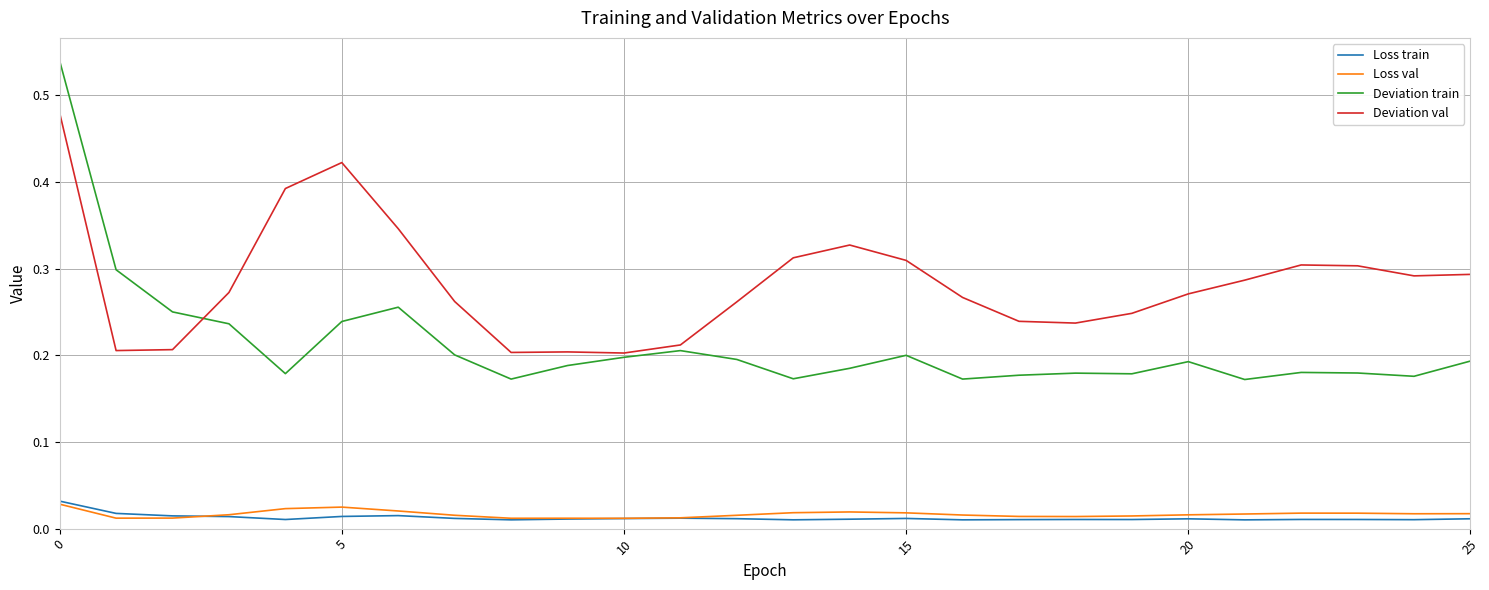

Which series has the largest range (max minus min)?

Deviation train